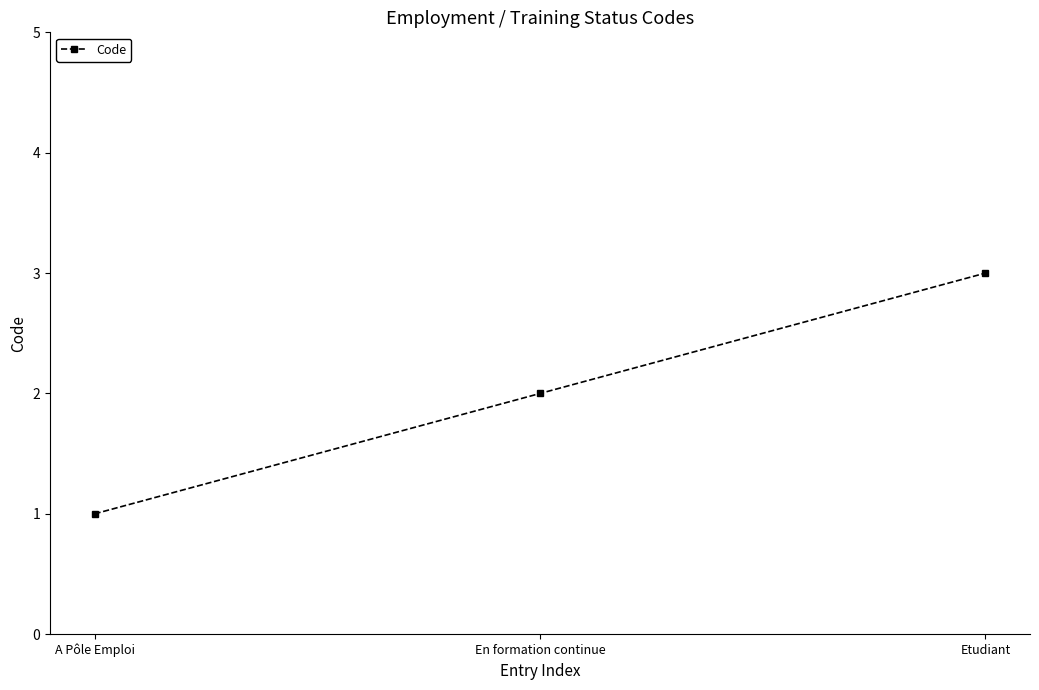

List the labels in order of value, largest first.

Etudiant, En formation continue, A Pôle Emploi